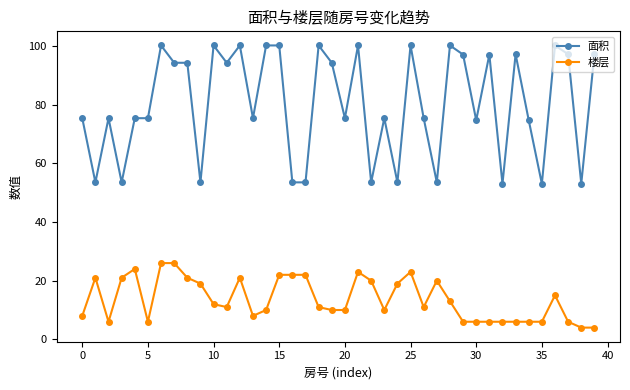

Which series has the largest range (max minus min)?

面积